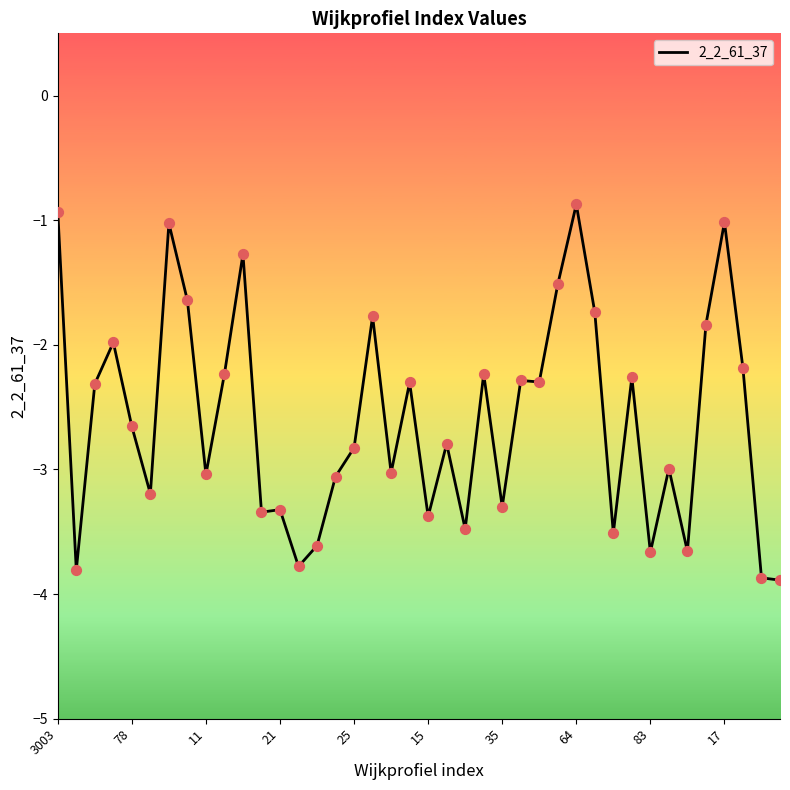

What is the difference between the maximum and minimum values?

3.0